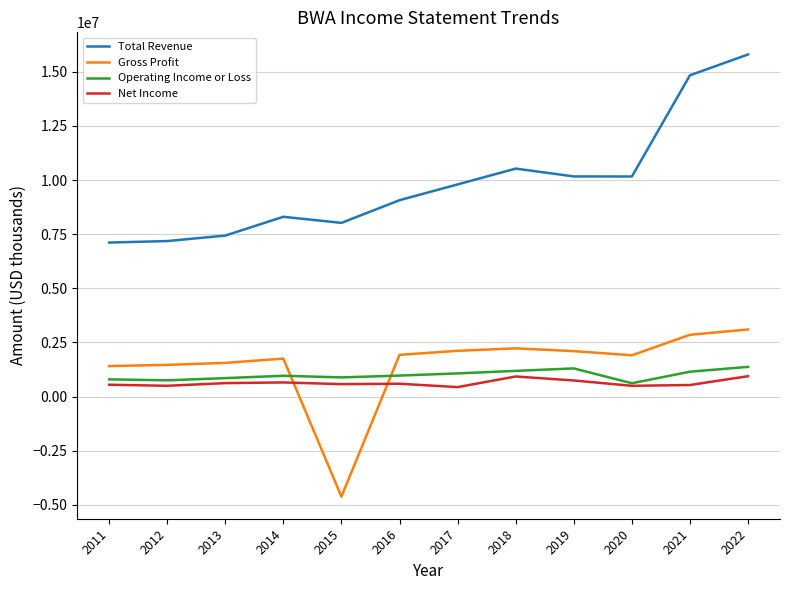

The Total Revenue series shows 13086337 at 2015. True or false?

False